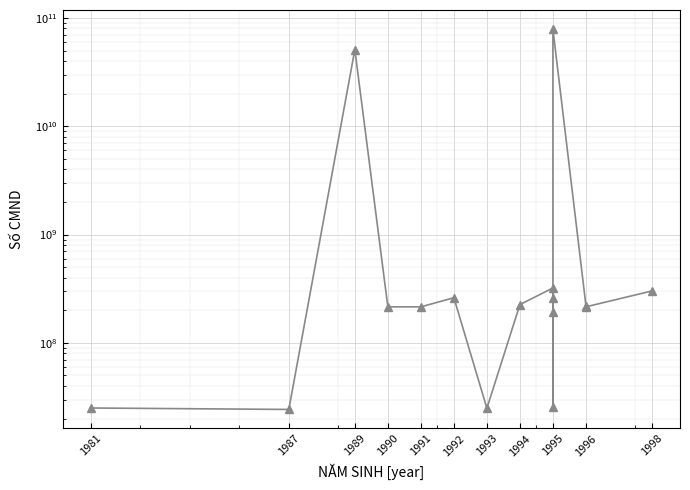

What is the smallest value displayed?

24292317